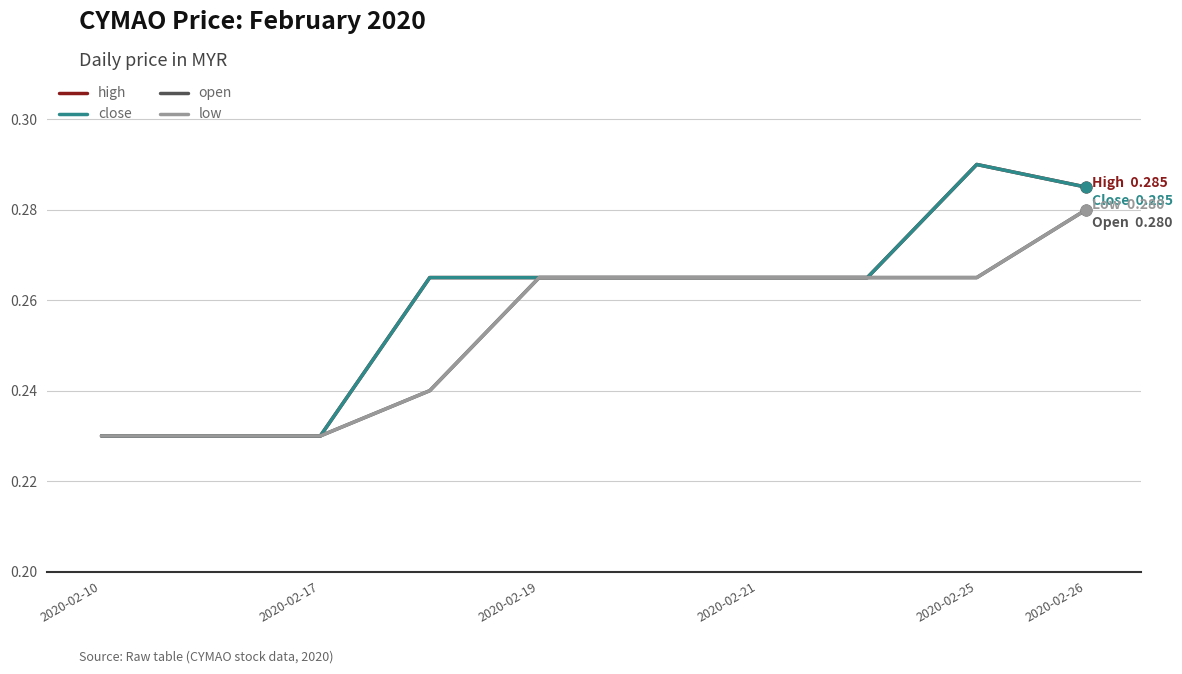

Is this an area chart (filled region under the line)?

No